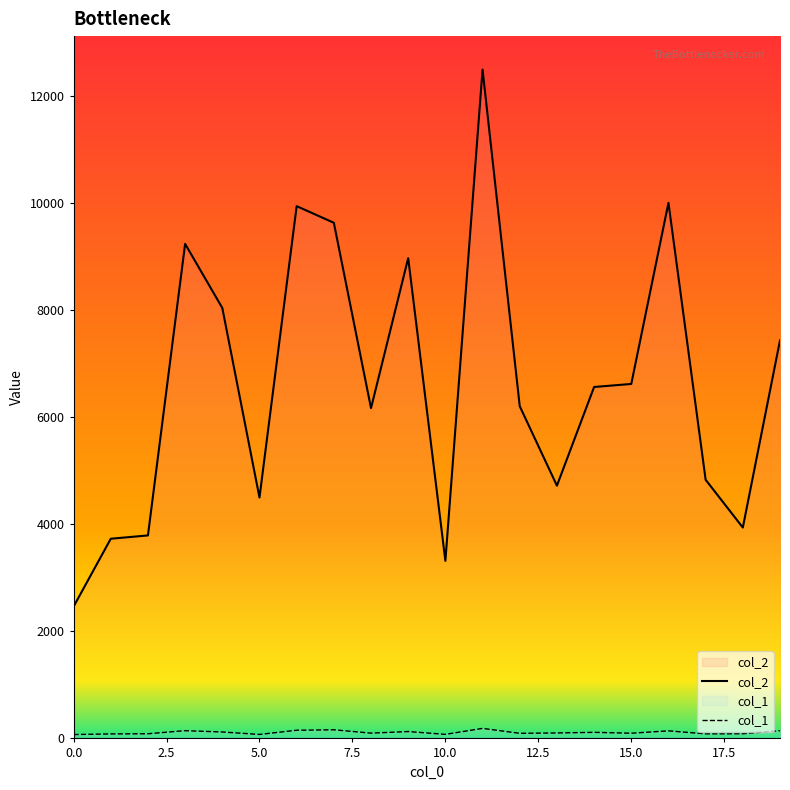

Rank the series by their maximum value, from lowest to highest.

col_1, col_2